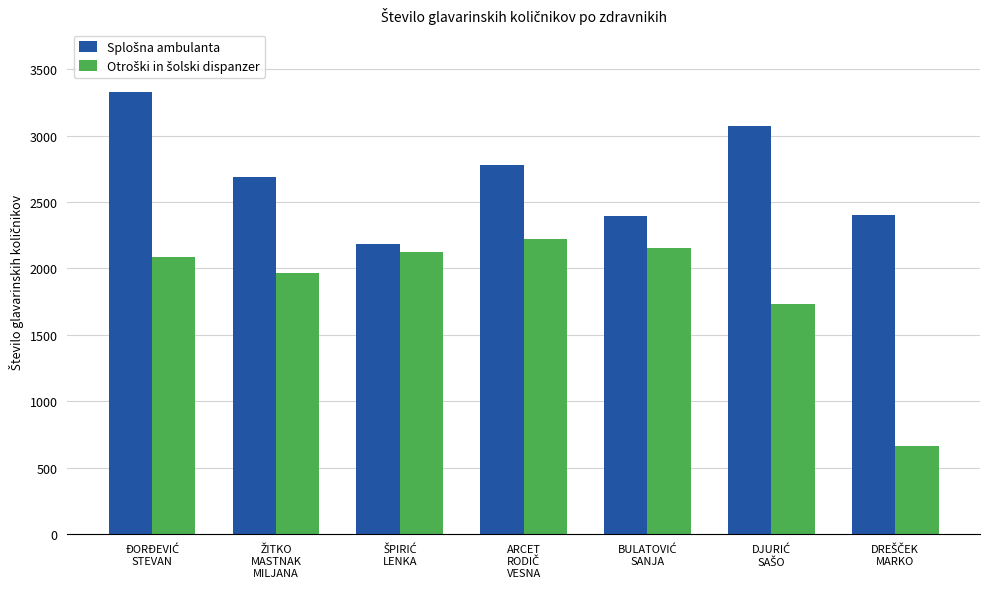

What is the smallest value displayed?

664.5